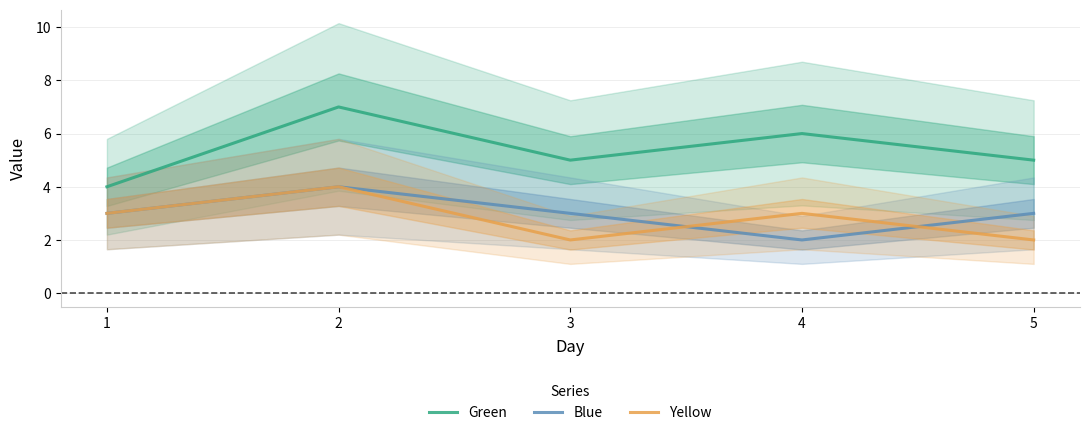

List the series in order of their peak value, highest first.

Green, Blue, Yellow